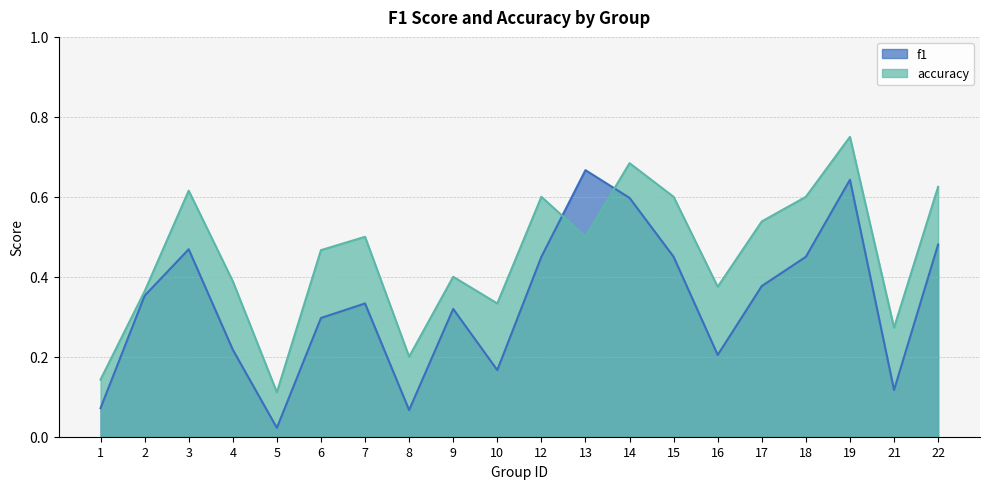

What is the sum of all f1 values?

6.8